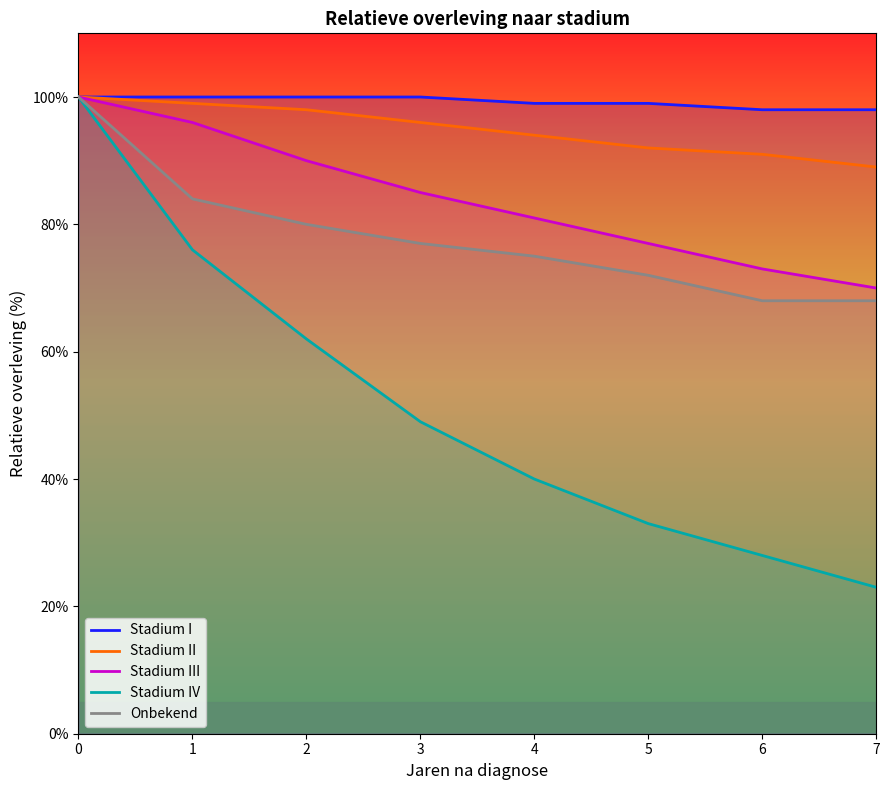

True or false: Onbekend and Stadium III intersect in this chart.

False